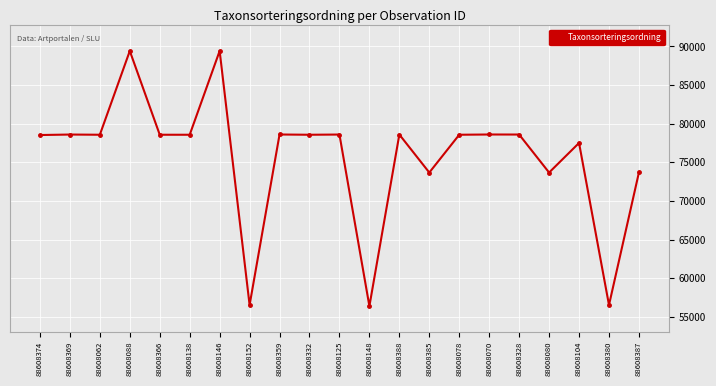

What is the average value?

75706